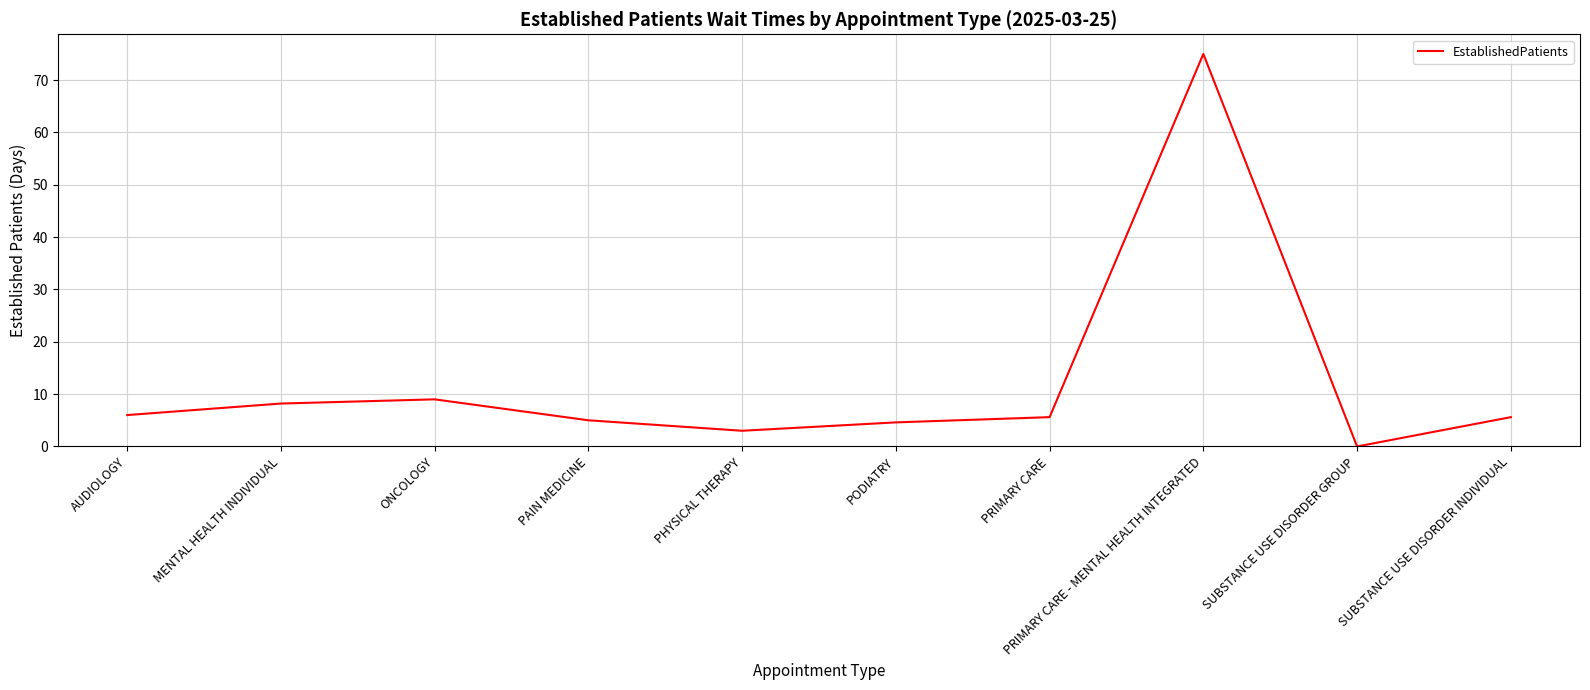

What is the sum of all values?

122.0